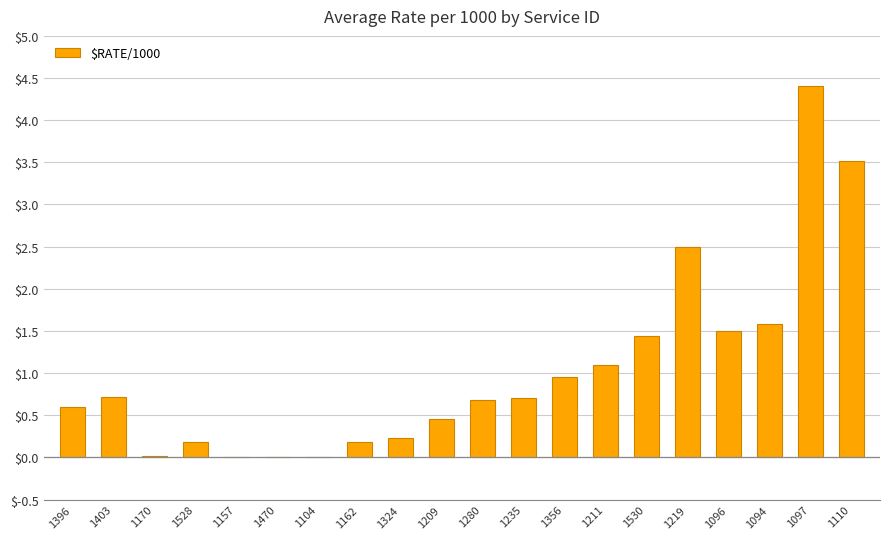

Which category has the highest value across all series?

1097